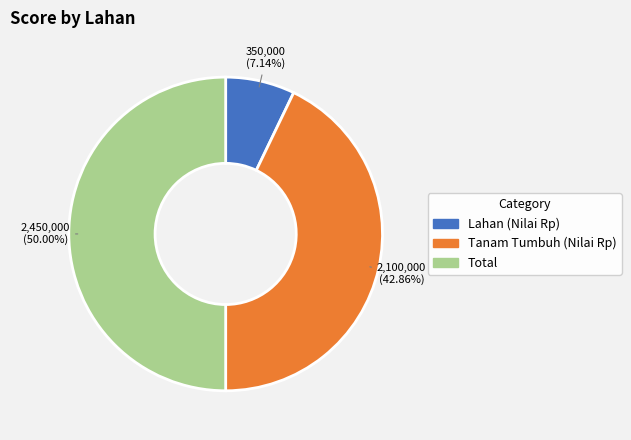

Do Total and Tanam Tumbuh (Nilai Rp) together represent more than half of the pie?

Yes